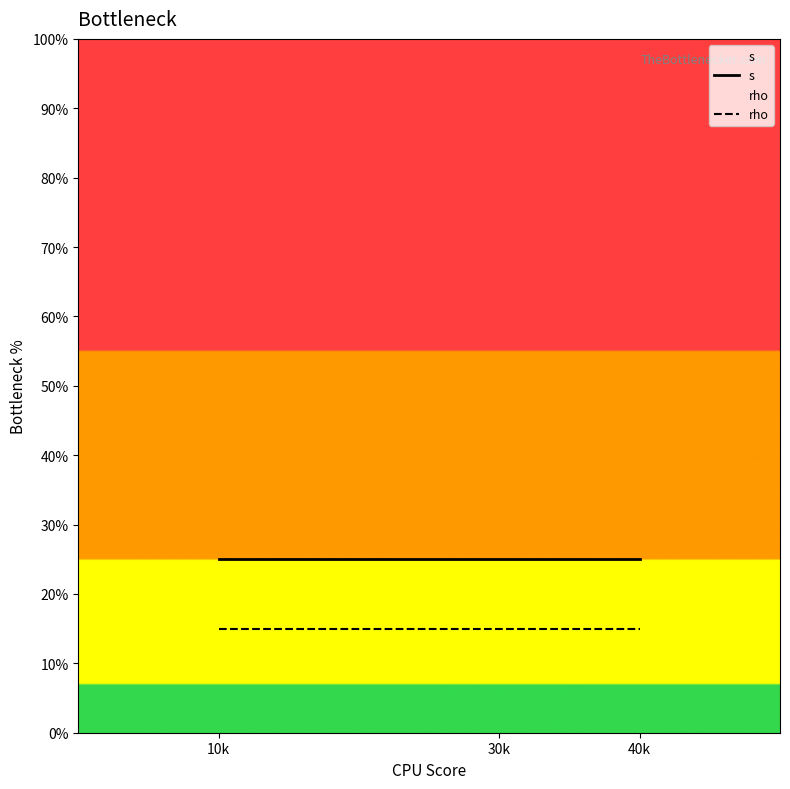

What is the label of the 3rd point from the left?

40k